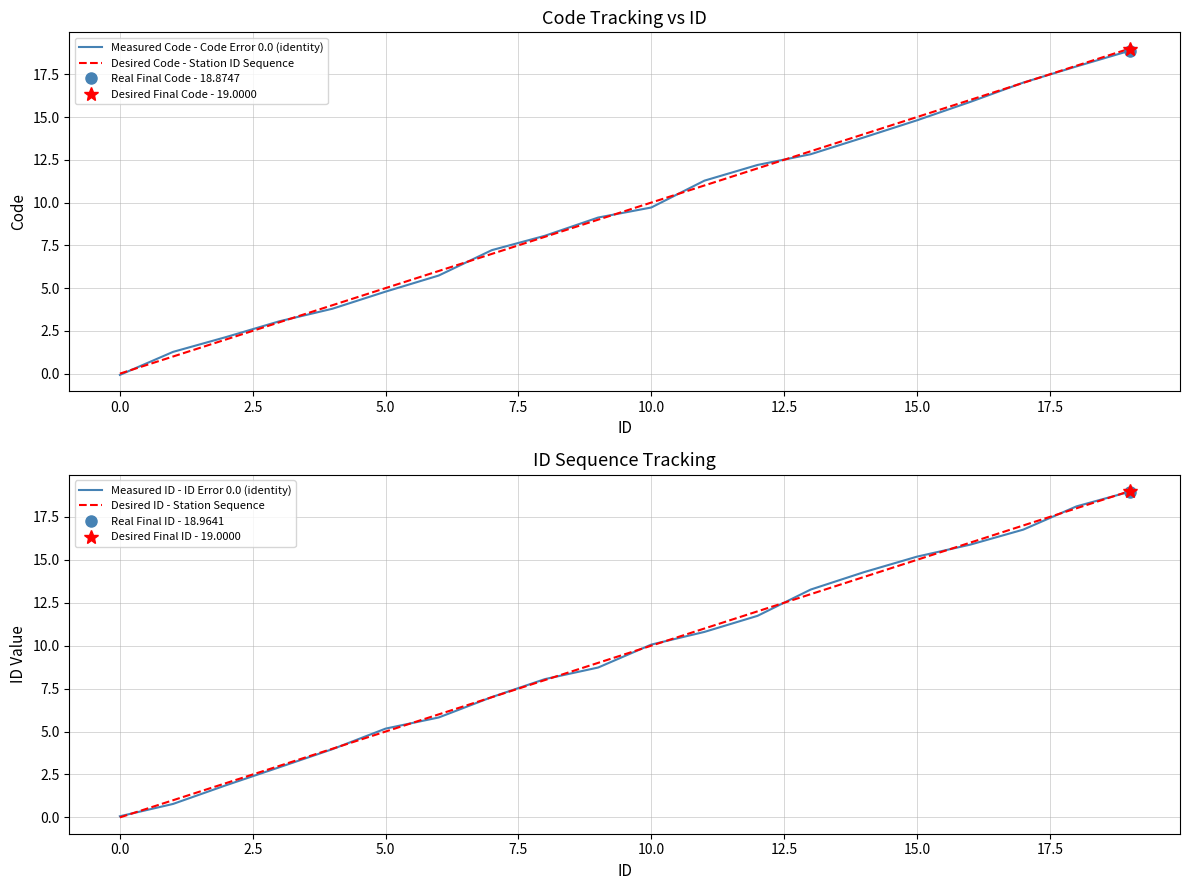

How many intersections are there between Measured Code - Code Error 0.0 (identity) and Desired ID - Station Sequence?

8